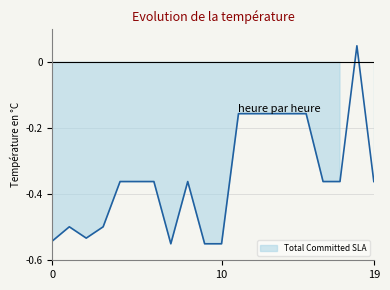

Reading right to left, transcribe all the data shown in this chart.

-0.4	0.0	-0.4	-0.4	-0.2	-0.2	-0.2	-0.2	-0.2	-0.6	-0.6	-0.4	-0.6	-0.4	-0.4	-0.4	-0.5	-0.5	-0.5	-0.5